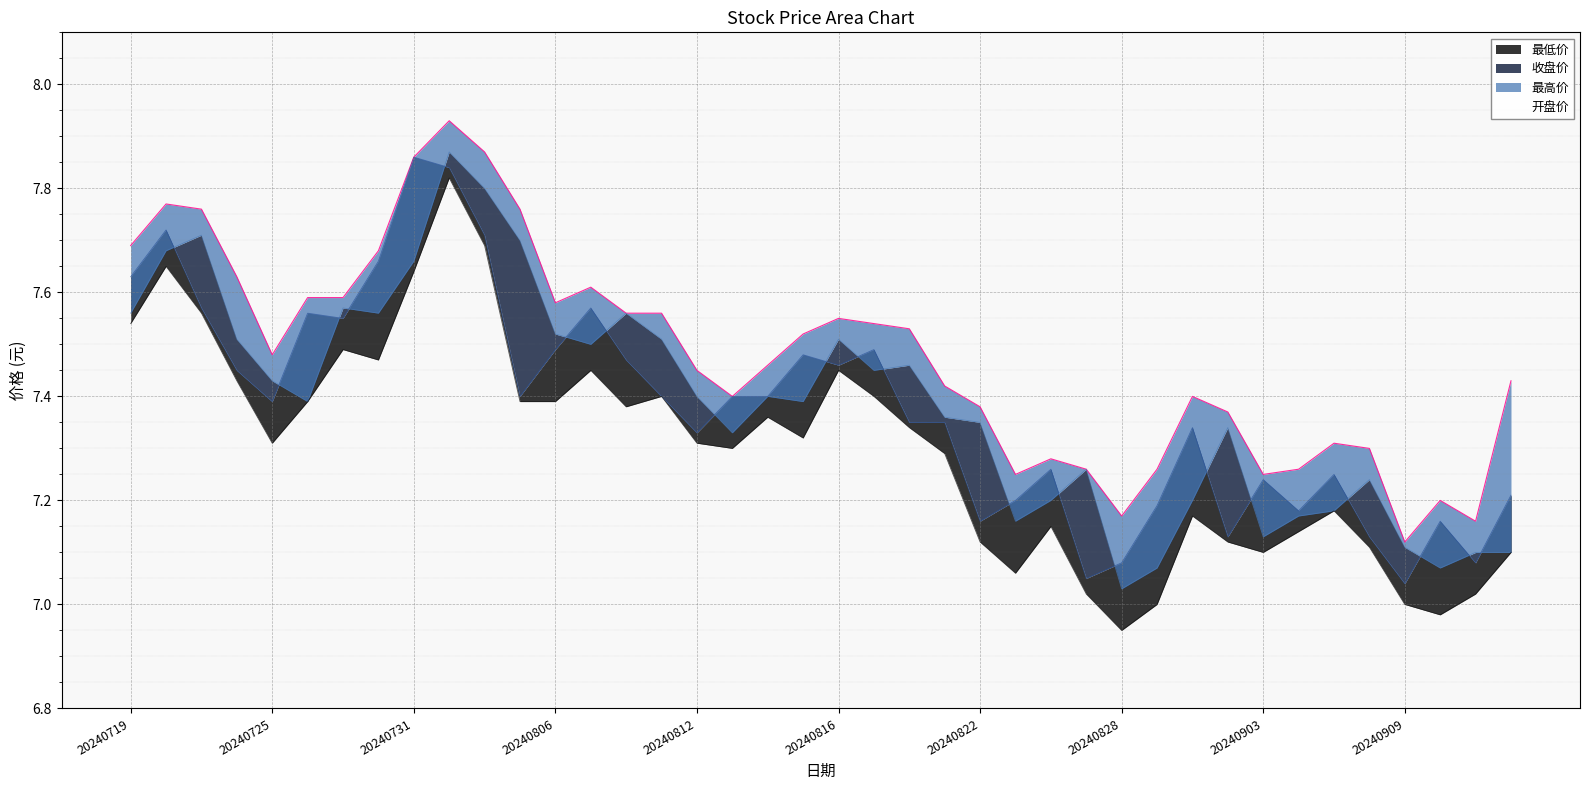

What are all the series names shown in the legend?

最高价, 开盘价, 收盘价, 最低价